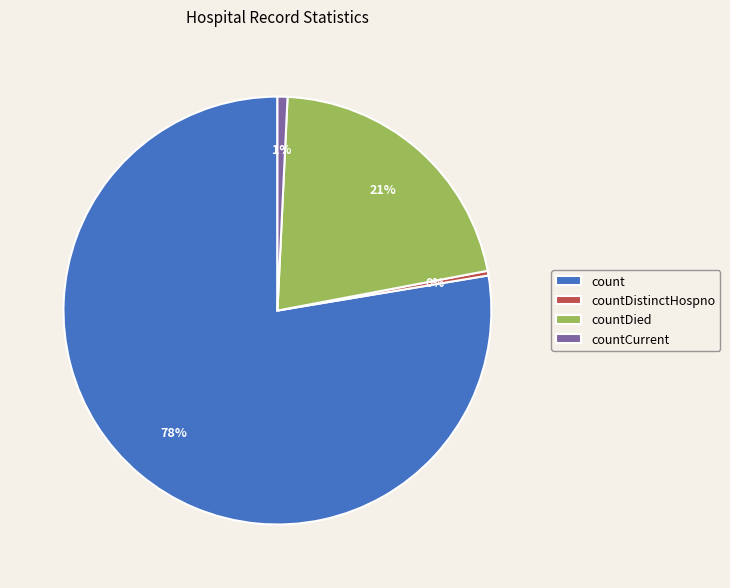

Between countDied and count, which is larger?

count